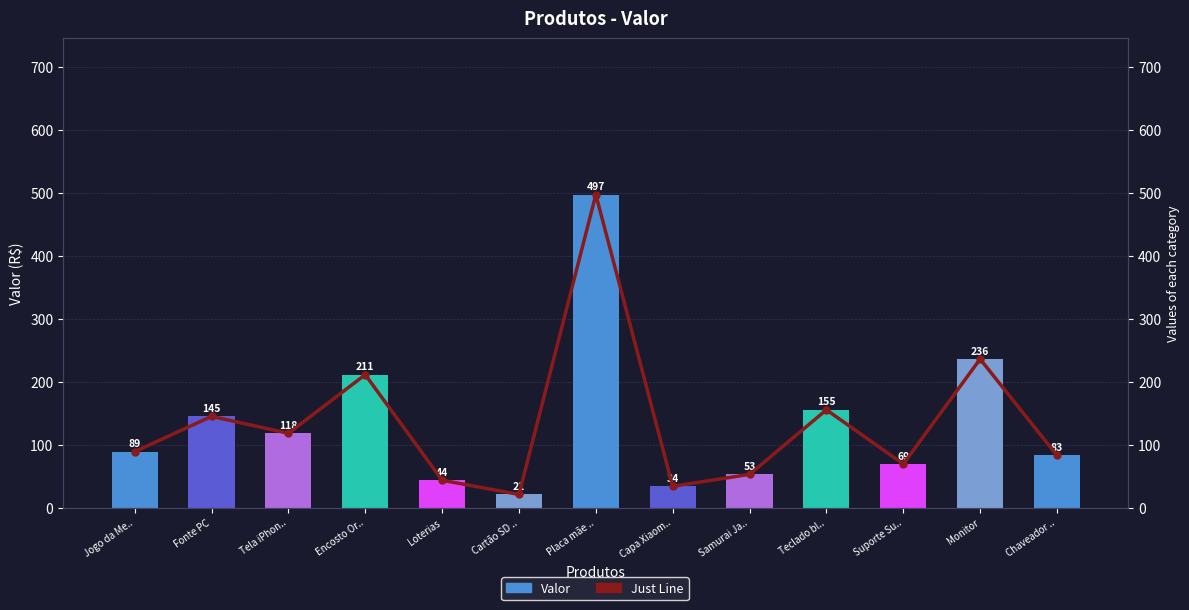

How many values in the Valor series are below 88?

6